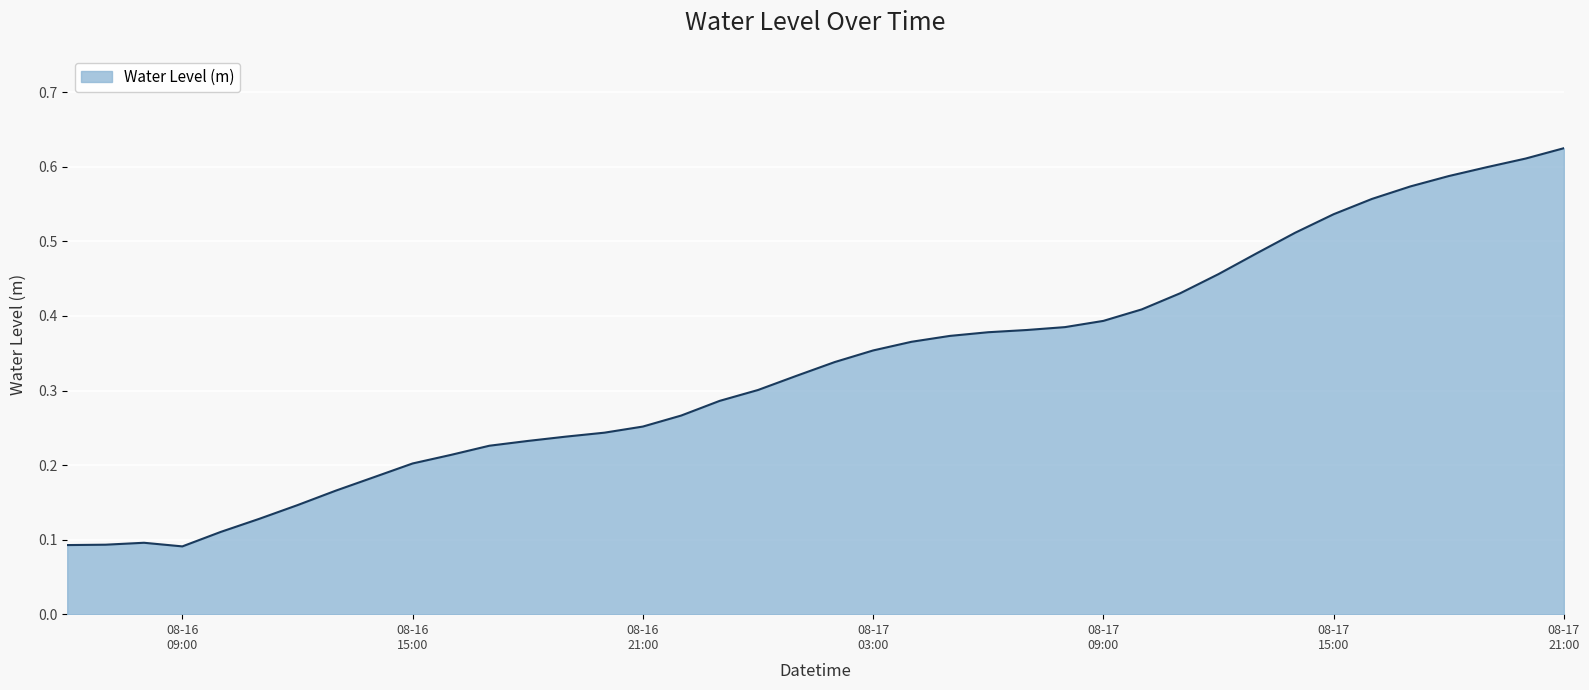

List the labels in order of value, largest first.

2023-08-17 21:00:00, 2023-08-17 20:00:00, 2023-08-17 19:00:00, 2023-08-17 18:00:00, 2023-08-17 17:00:00, 2023-08-17 16:00:00, 2023-08-17 15:00:00, 2023-08-17 14:00:00, 2023-08-17 13:00:00, 2023-08-17 12:00:00, 2023-08-17 11:00:00, 2023-08-17 10:00:00, 2023-08-17 09:00:00, 2023-08-17 08:00:00, 2023-08-17 07:00:00, 2023-08-17 06:00:00, 2023-08-17 05:00:00, 2023-08-17 04:00:00, 2023-08-17 03:00:00, 2023-08-17 02:00:00, 2023-08-17 01:00:00, 2023-08-17 00:00:00, 2023-08-16 23:00:00, 2023-08-16 22:00:00, 2023-08-16 21:00:00, 2023-08-16 20:00:00, 2023-08-16 19:00:00, 2023-08-16 18:00:00, 2023-08-16 17:00:00, 2023-08-16 16:00:00, 2023-08-16 15:00:00, 2023-08-16 14:00:00, 2023-08-16 13:00:00, 2023-08-16 12:00:00, 2023-08-16 11:00:00, 2023-08-16 10:00:00, 2023-08-16 08:00:00, 2023-08-16 07:00:00, 2023-08-16 06:00:00, 2023-08-16 09:00:00